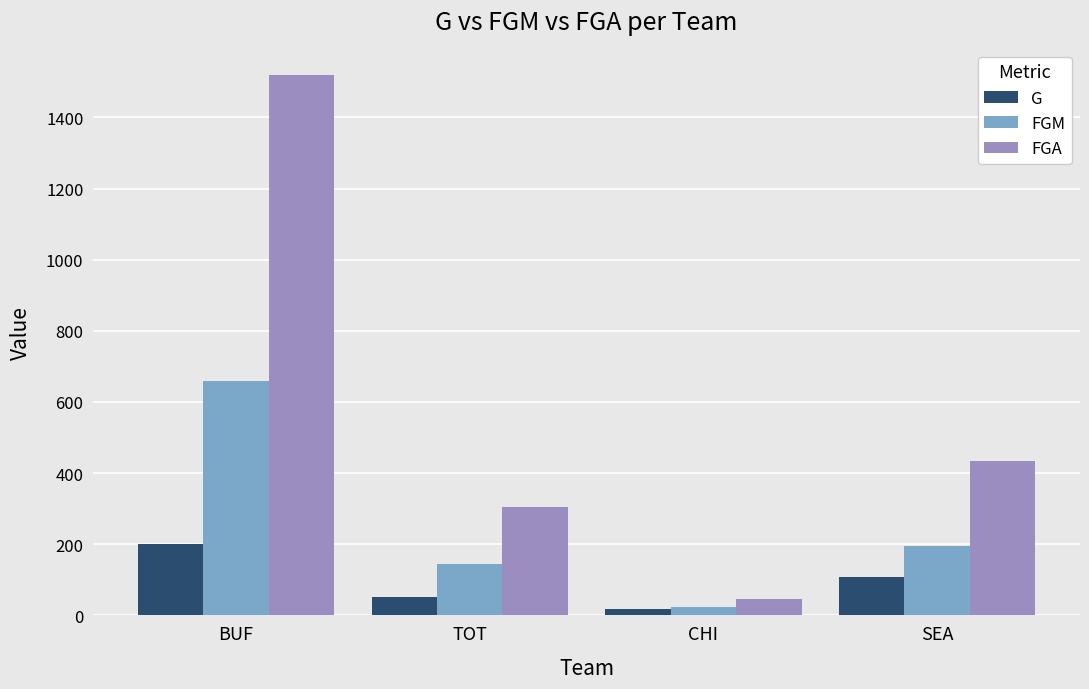

Reading left to right, list all the values displayed in this chart.

G: BUF=202	TOT=53	CHI=18	SEA=107
FGM: BUF=658	TOT=144	CHI=23	SEA=194
FGA: BUF=1518	TOT=305	CHI=46	SEA=434